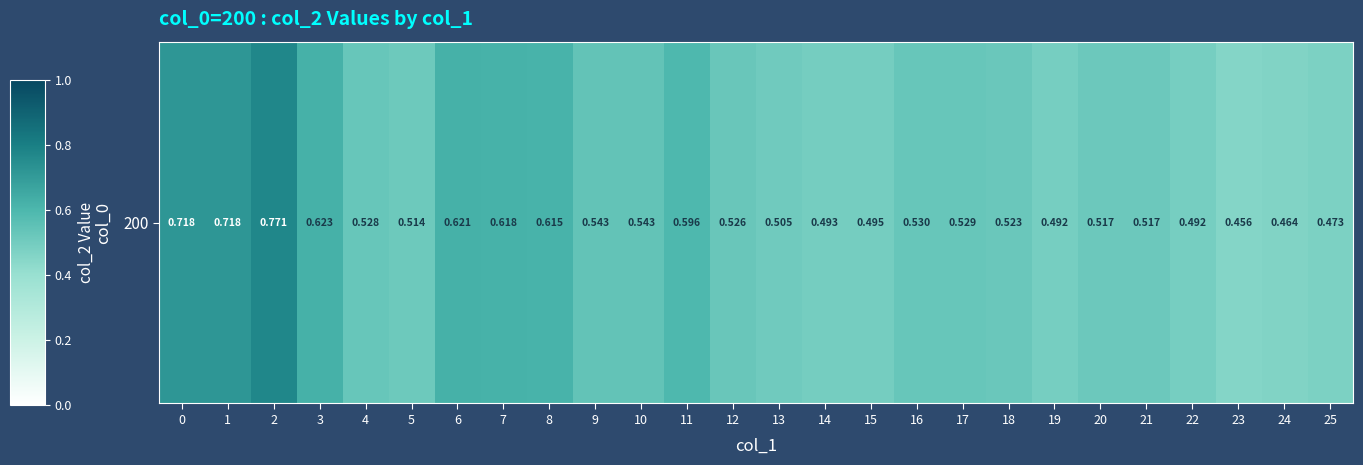

What is the sum of the values at 4 and 6?

1.1